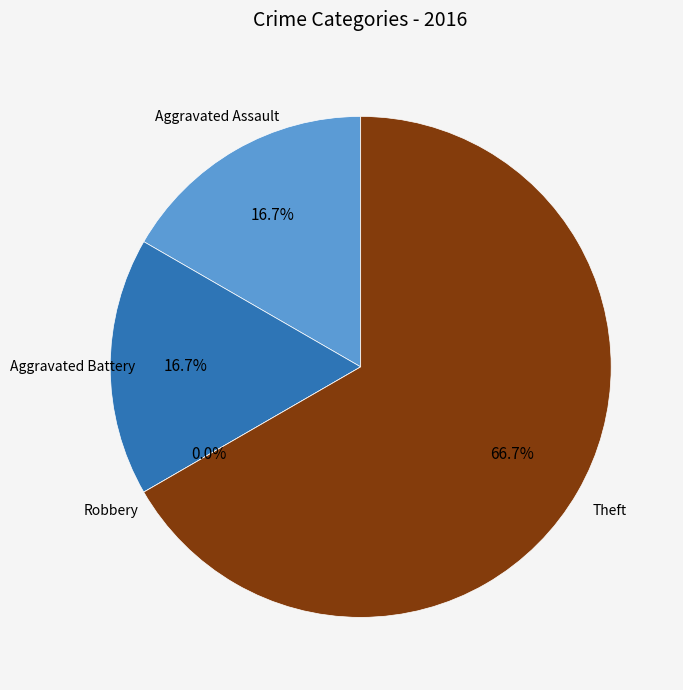

To the nearest percent, what is the difference between the Robbery and Aggravated Battery slice percentages?

17%